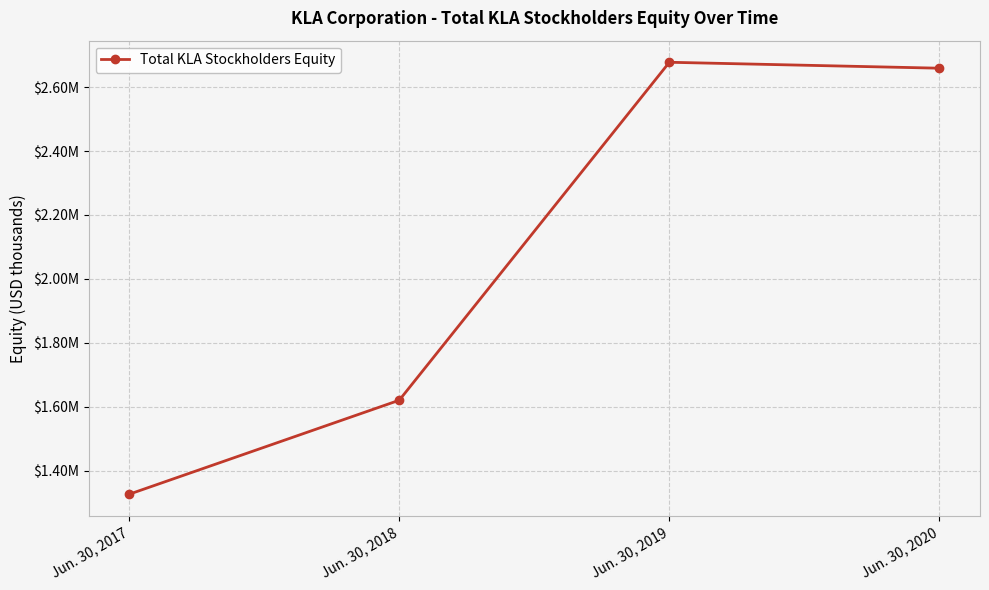

True or false: the data shows 1326417 at Jun. 30, 2017.

True